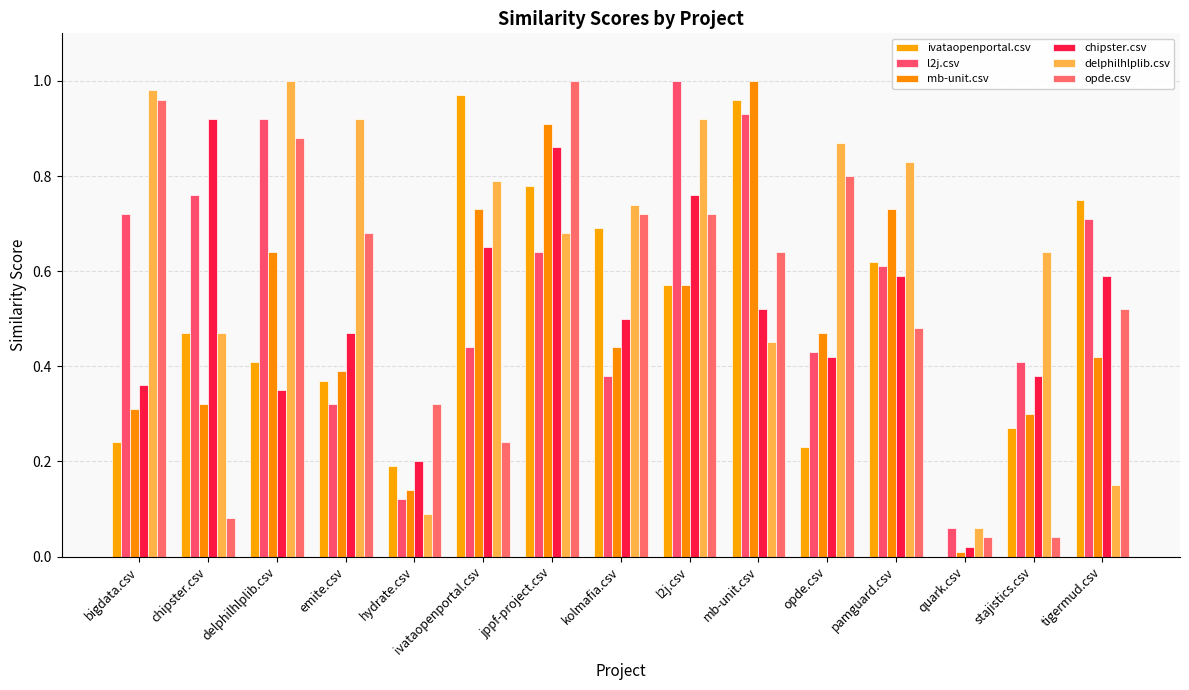

What is the sum of all l2j.csv values?

8.4